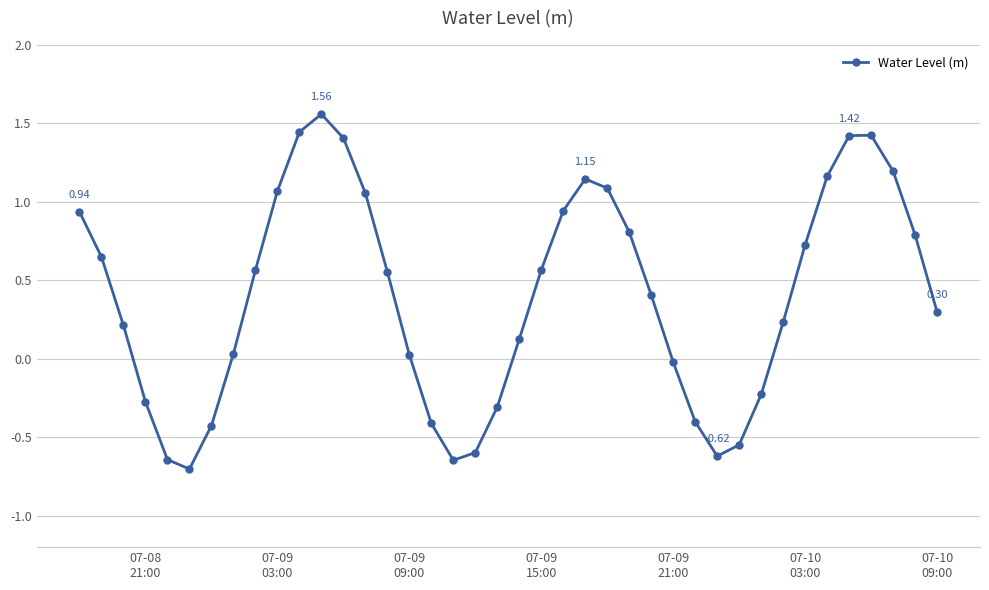

How many points are lower than both their immediate neighbors (excluding endpoints)?

3